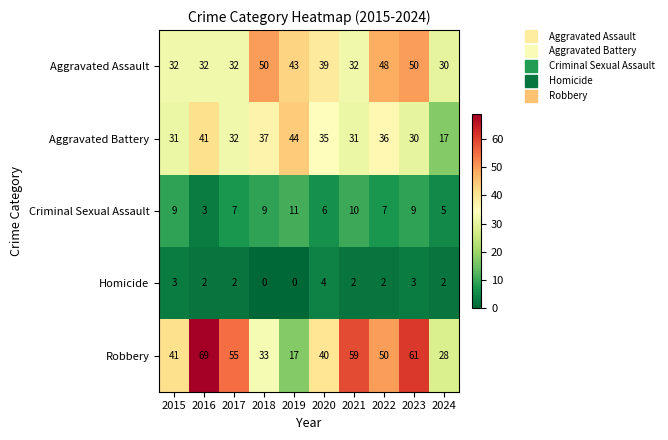

The value of Aggravated Assault at 2024 is 30. True or false?

True